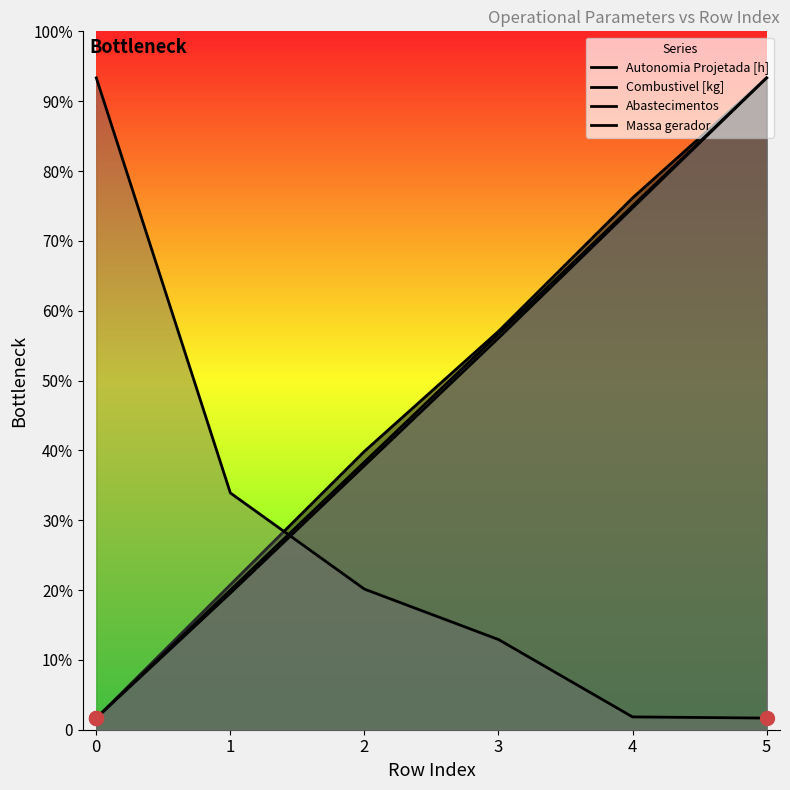

The Combustivel [kg] series shows 129.6 at 2. True or false?

False